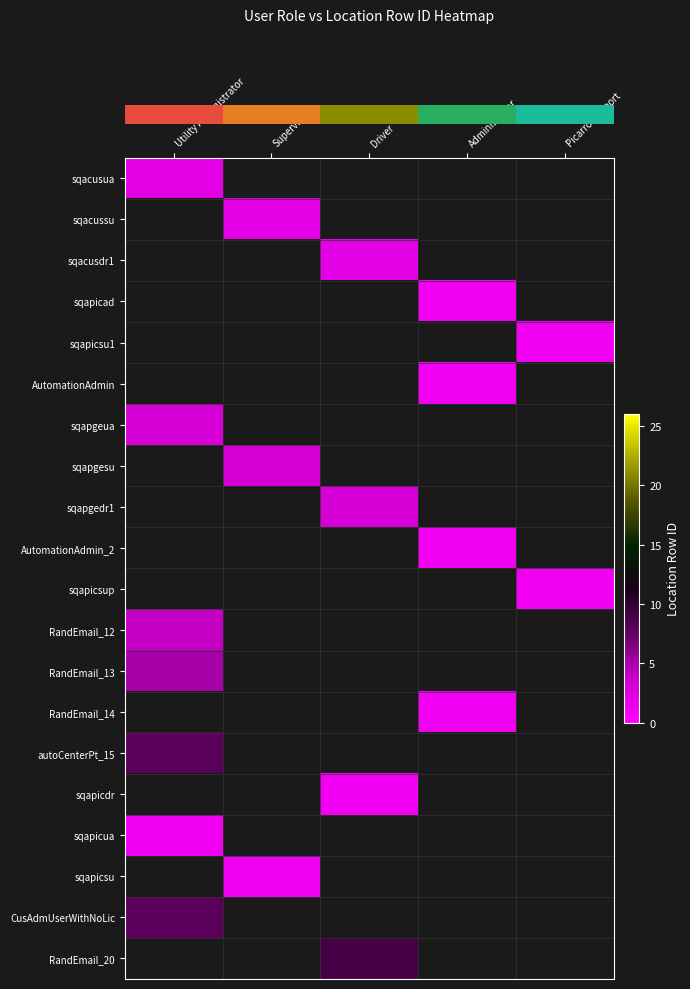

Which has a higher value, Administrator or Supervisor?

Supervisor